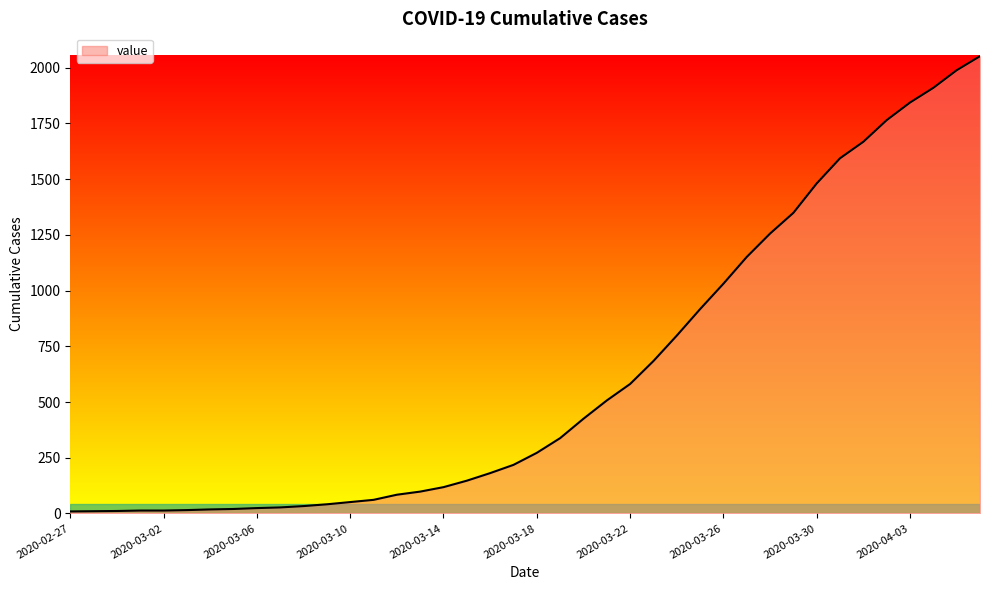

What is the maximum value shown in the chart?

2052